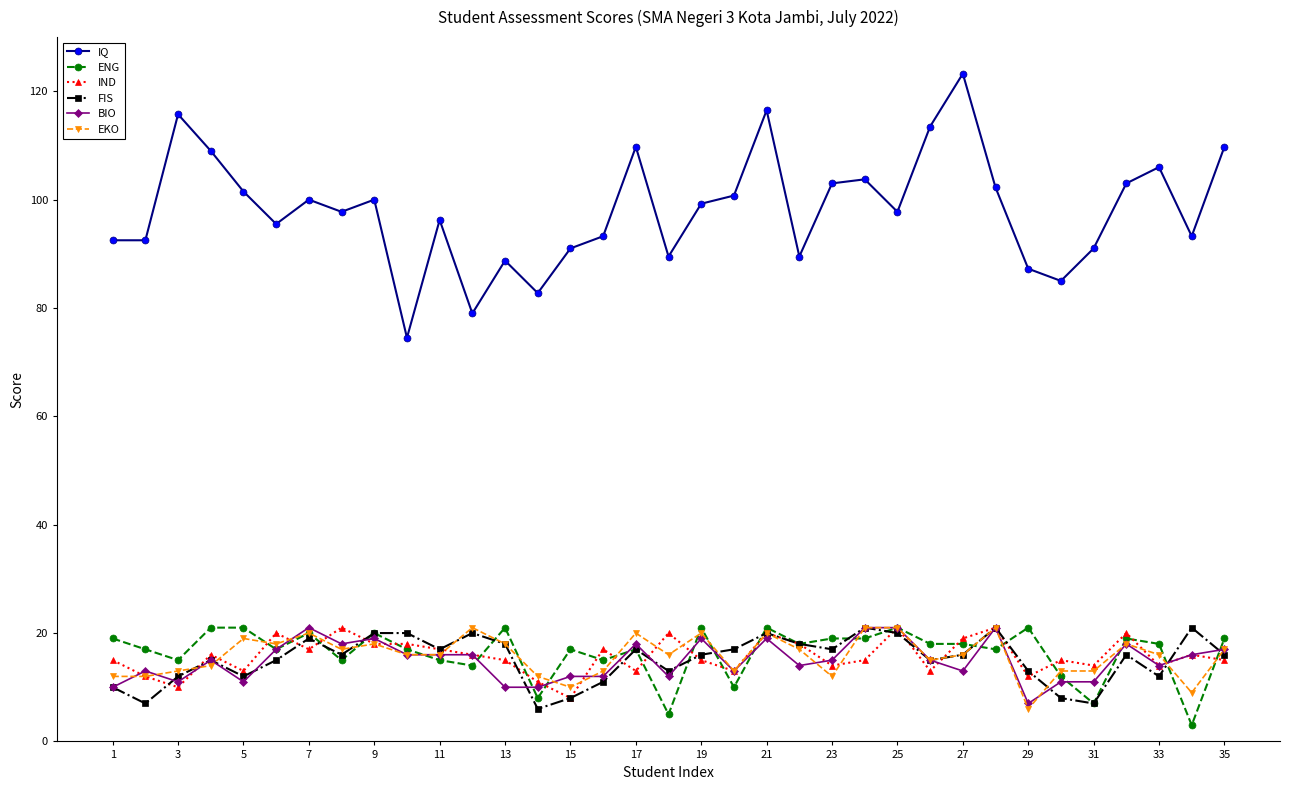

At how many categories does at least one series exceed 53?

35